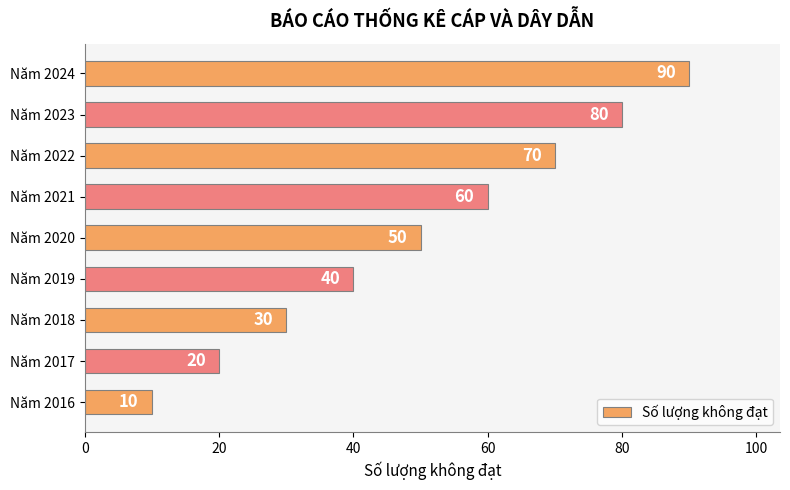

What is the change in value from Năm 2016 to Năm 2020?

+40